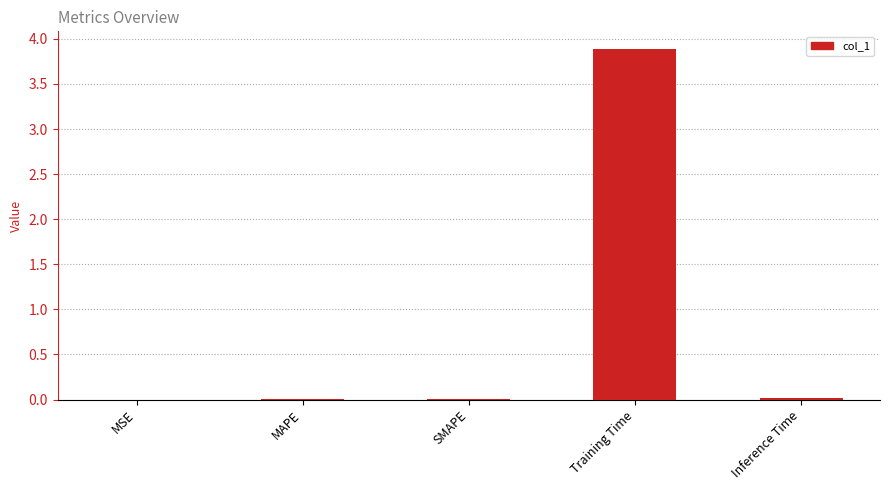

True or false: the data shows 0.0 at Inference Time.

True